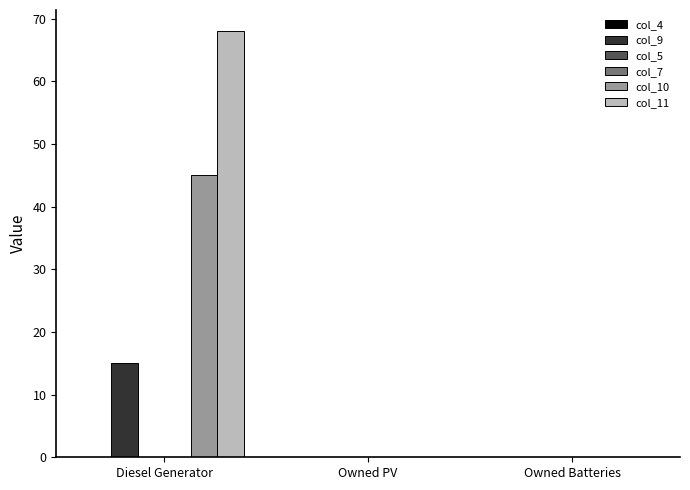

Reading left to right, what are all the values shown in this chart?

col_4: Diesel Generator=0.0	Owned PV=0.0	Owned Batteries=0.0
col_9: Diesel Generator=15.0	Owned PV=0.0	Owned Batteries=0.0
col_5: Diesel Generator=0.0	Owned PV=0.0	Owned Batteries=0.0
col_7: Diesel Generator=0.0	Owned PV=0.0	Owned Batteries=0.0
col_10: Diesel Generator=45.0	Owned PV=0.0	Owned Batteries=0.0
col_11: Diesel Generator=68.0	Owned PV=0.0	Owned Batteries=0.0